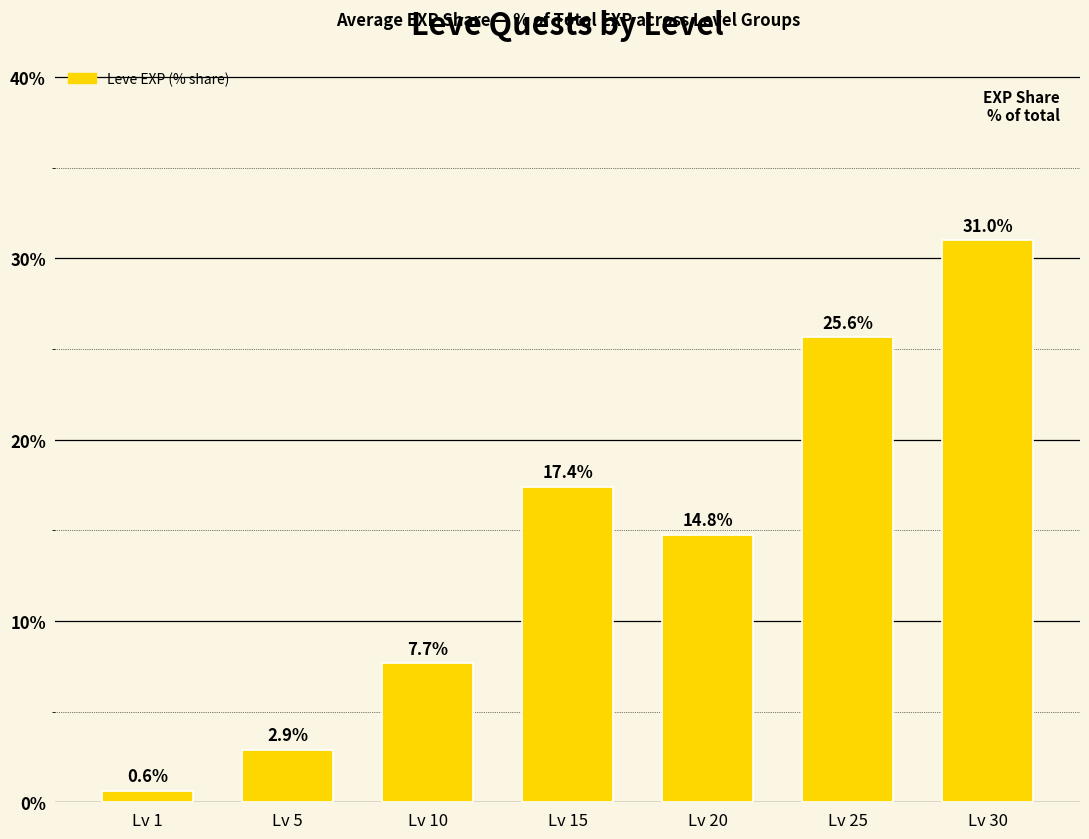

The chart shows a value of 2.9 at Lv 5. True or false?

True